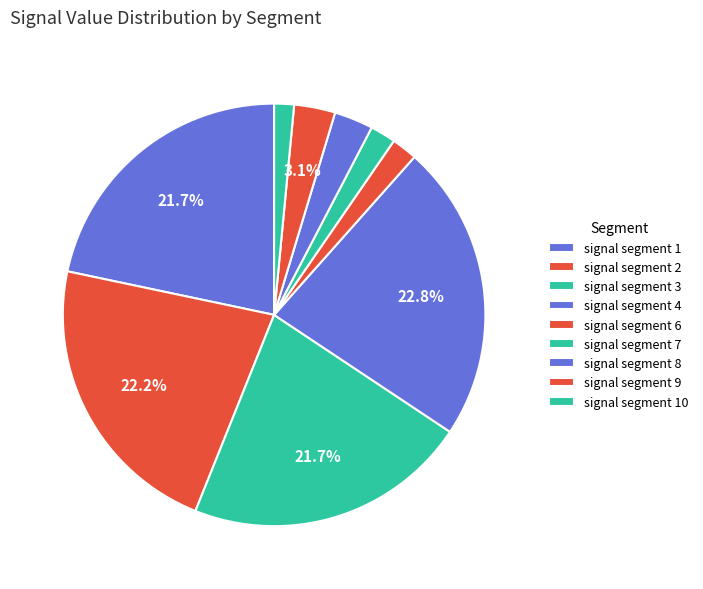

True or false: signal segment 2 accounts for 14% of the total.

False